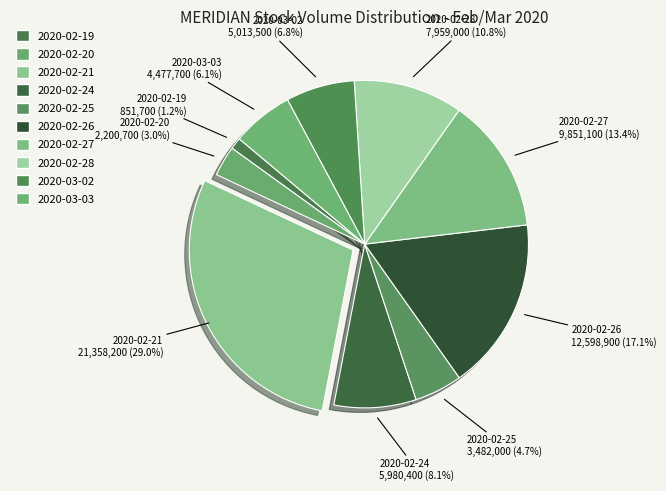

Is there any slice that represents more than half of the pie?

No